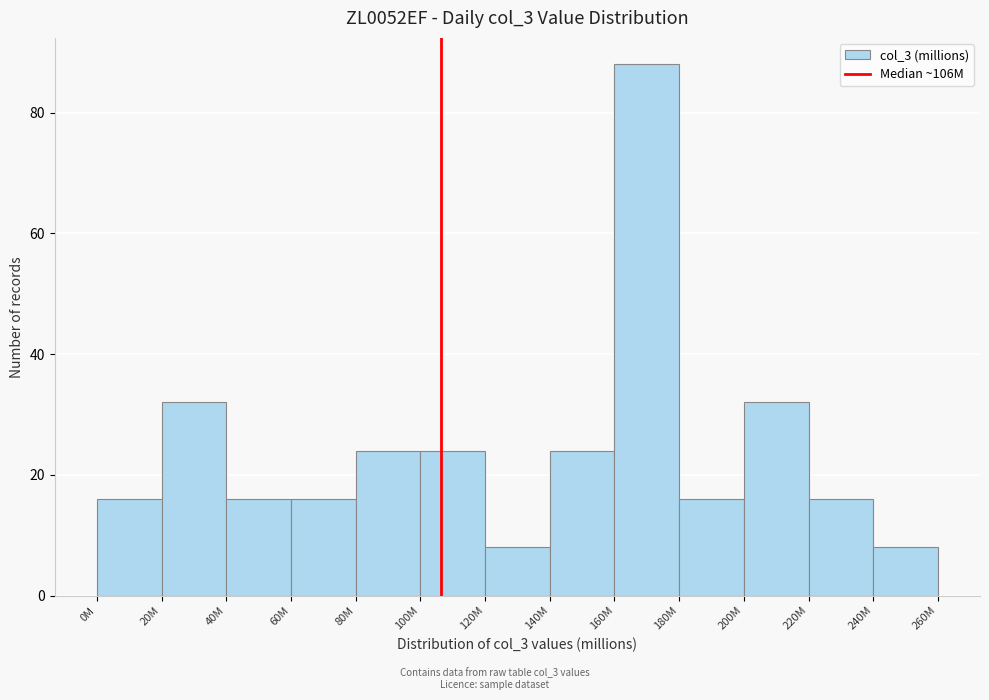

Reading right to left, list all the values displayed in this chart.

240M=8	220M=16	200M=32	180M=16	160M=88	140M=24	120M=8	100M=24	80M=24	60M=16	40M=16	20M=32	0M=16